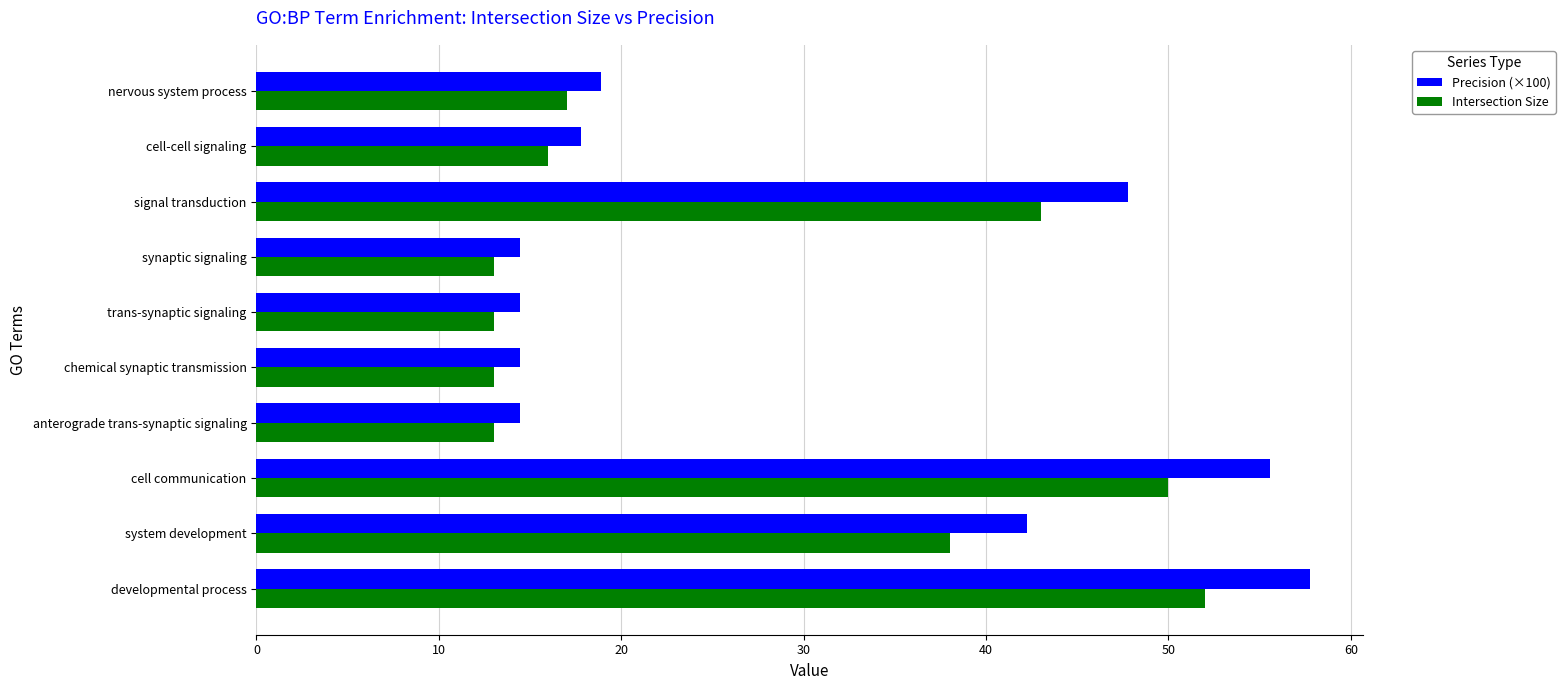

Which series changed the most between cell communication and synaptic signaling?

Precision (×100)